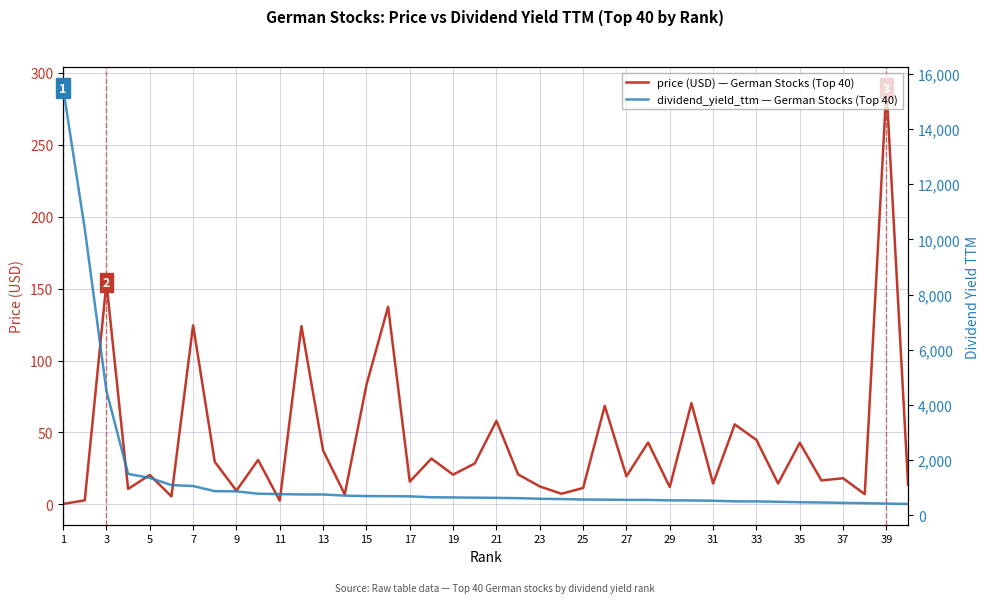

What are all the series names shown in the legend?

price (USD), dividend_yield_ttm